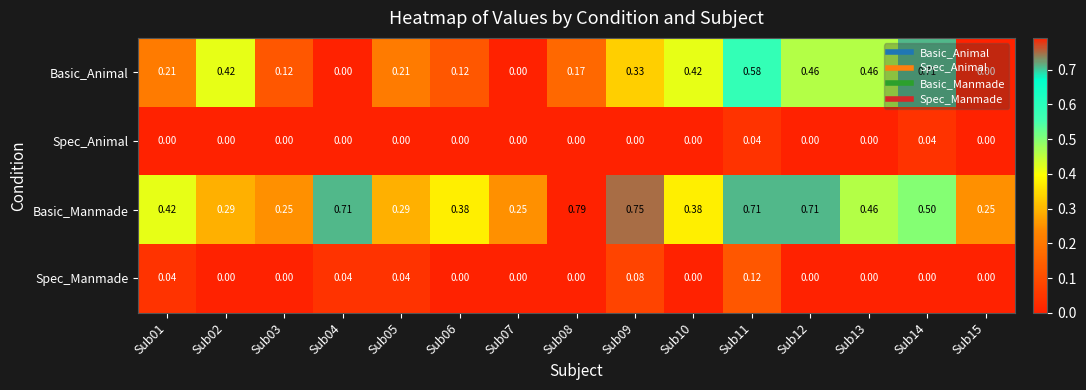

Which series has the widest spread of values?

Basic_Animal